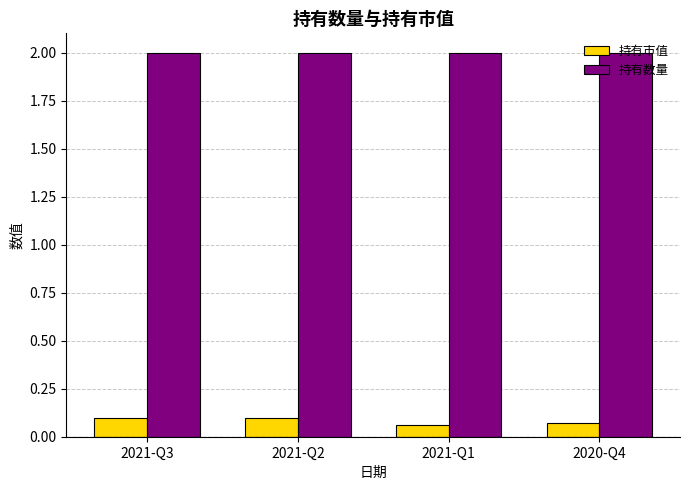

What is the greatest value displayed?

2.0